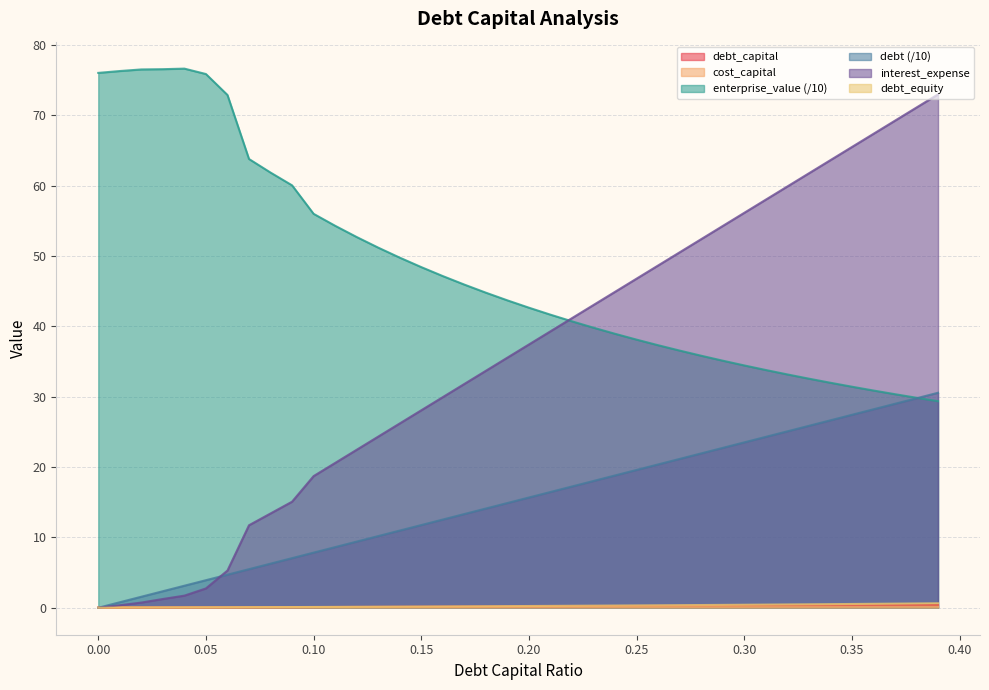

How many data points in interest_expense are less than 37?

20